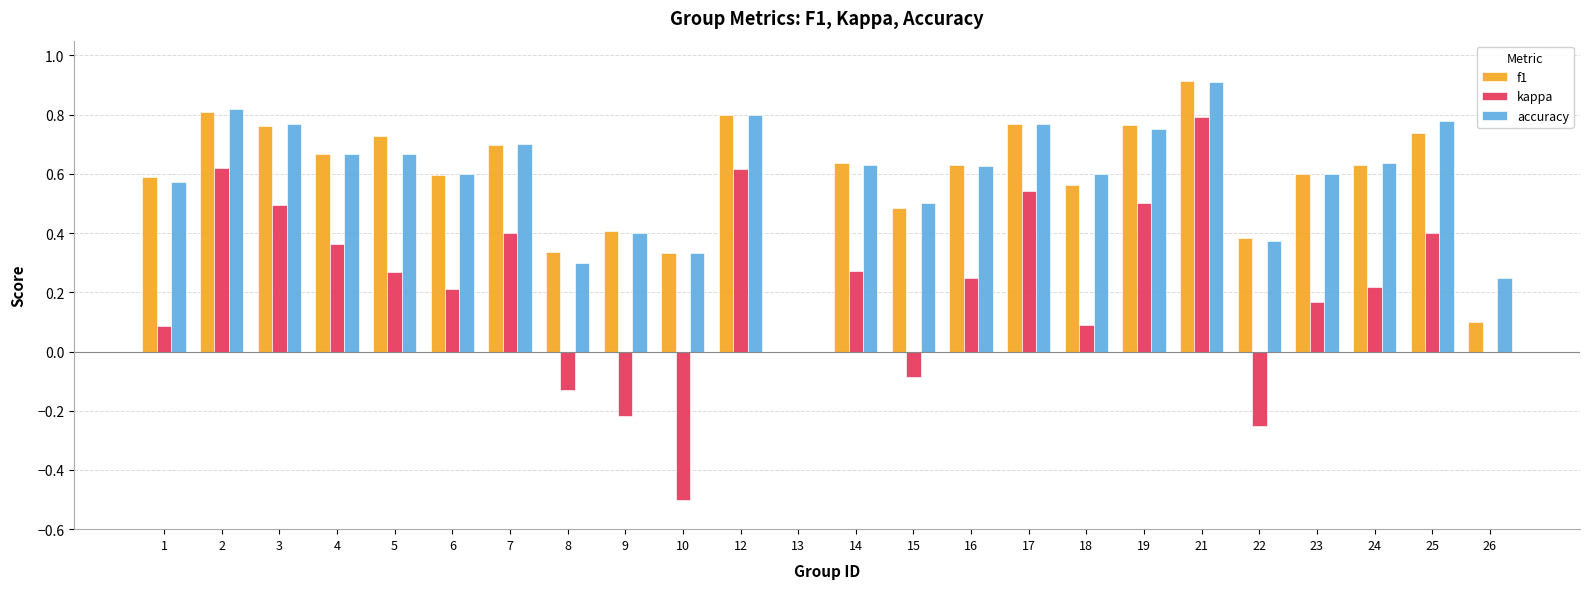

Between 16 and 25, which series saw the biggest shift?

accuracy